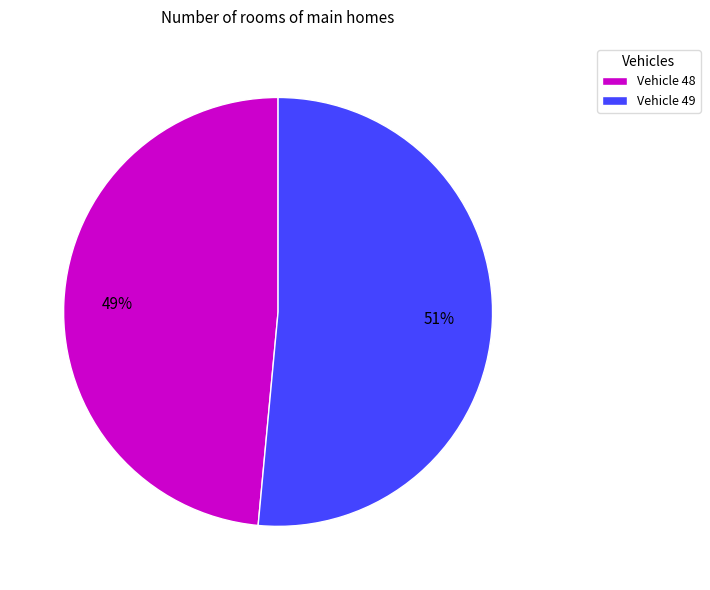

Which has a higher value, Vehicle 49 or Vehicle 48?

Vehicle 49